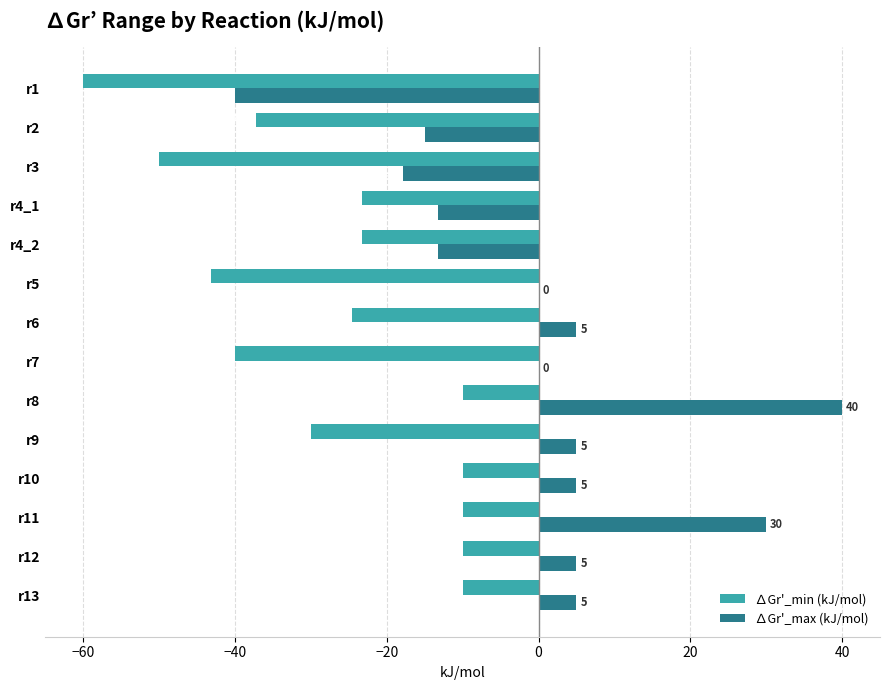

Which series has the largest total across all categories?

∆Gr'_max (kJ/mol)